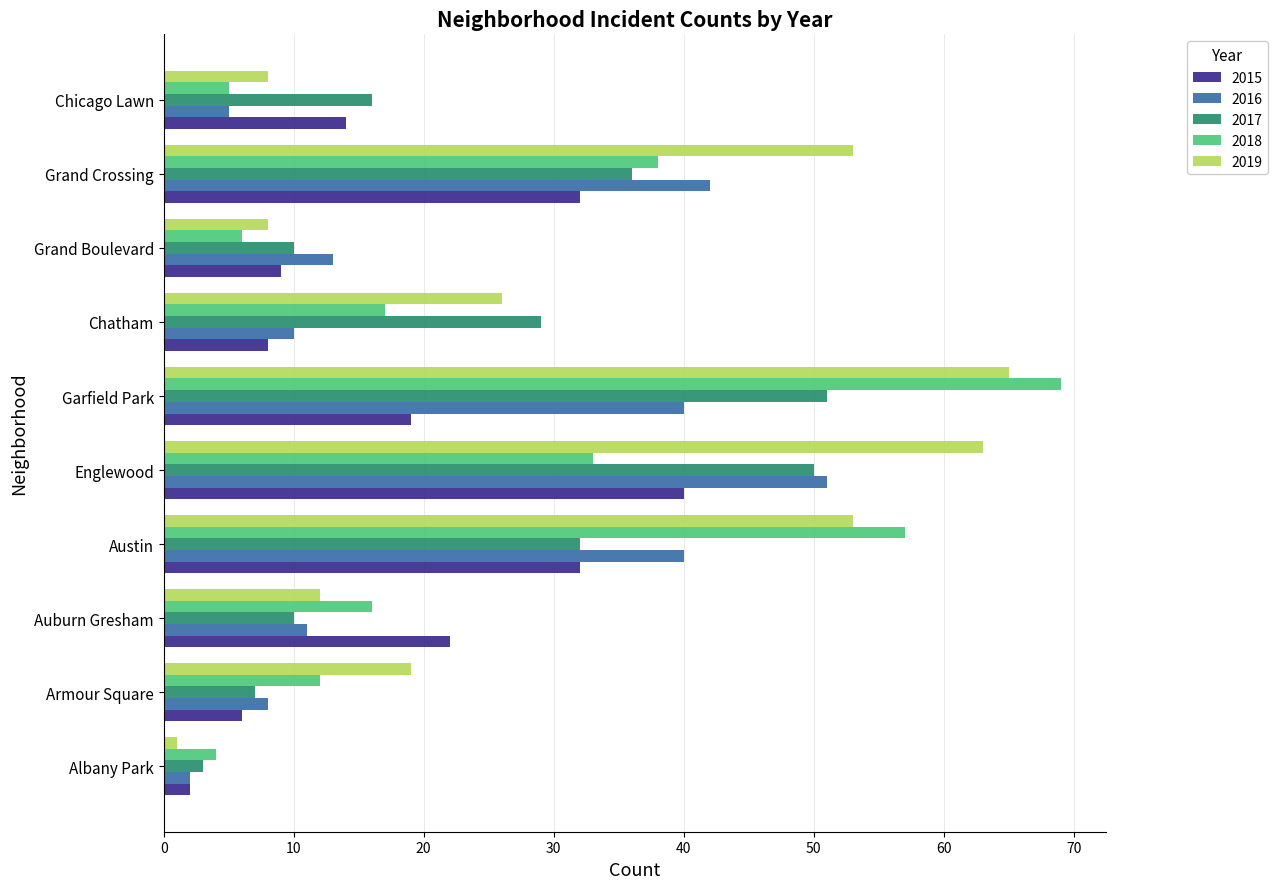

What is the lowest value of the 2017 series?

3